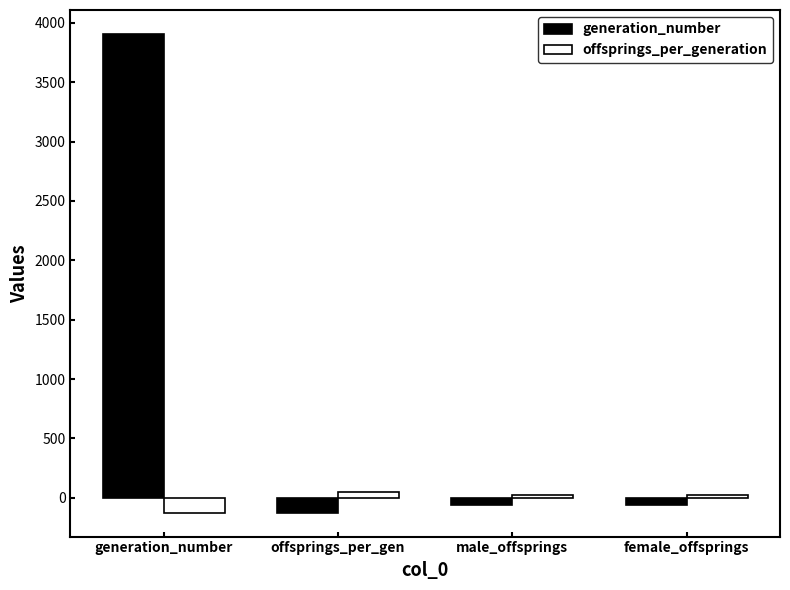

How many bars are there in each group?

2